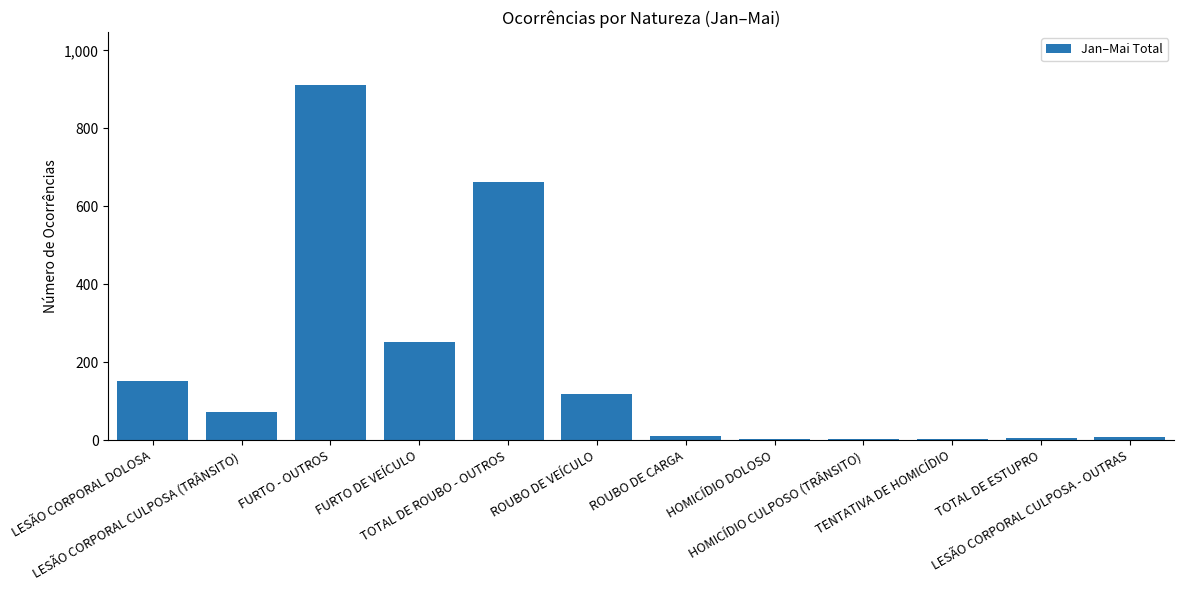

What is the sum of all values?

2197